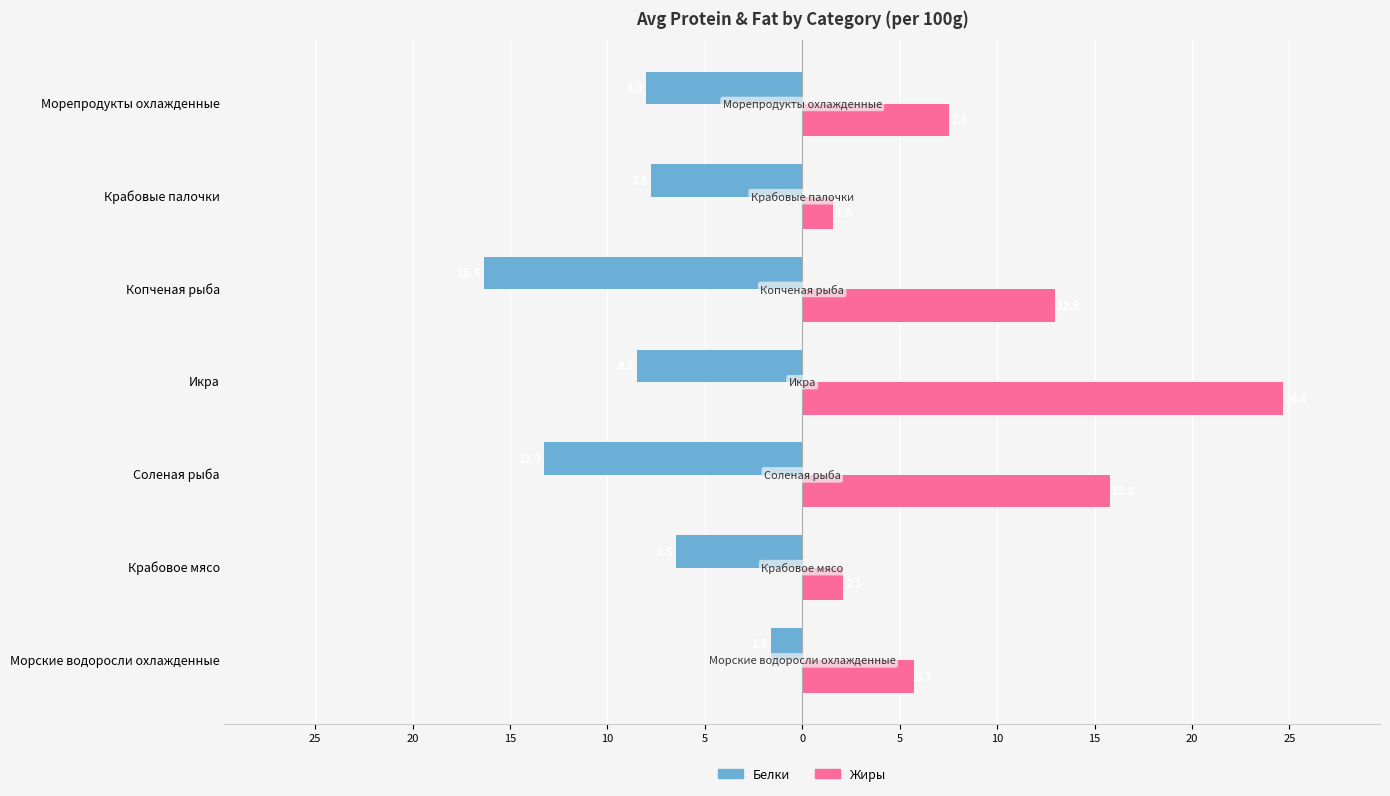

What are all the series names shown in the legend?

Белки, Жиры